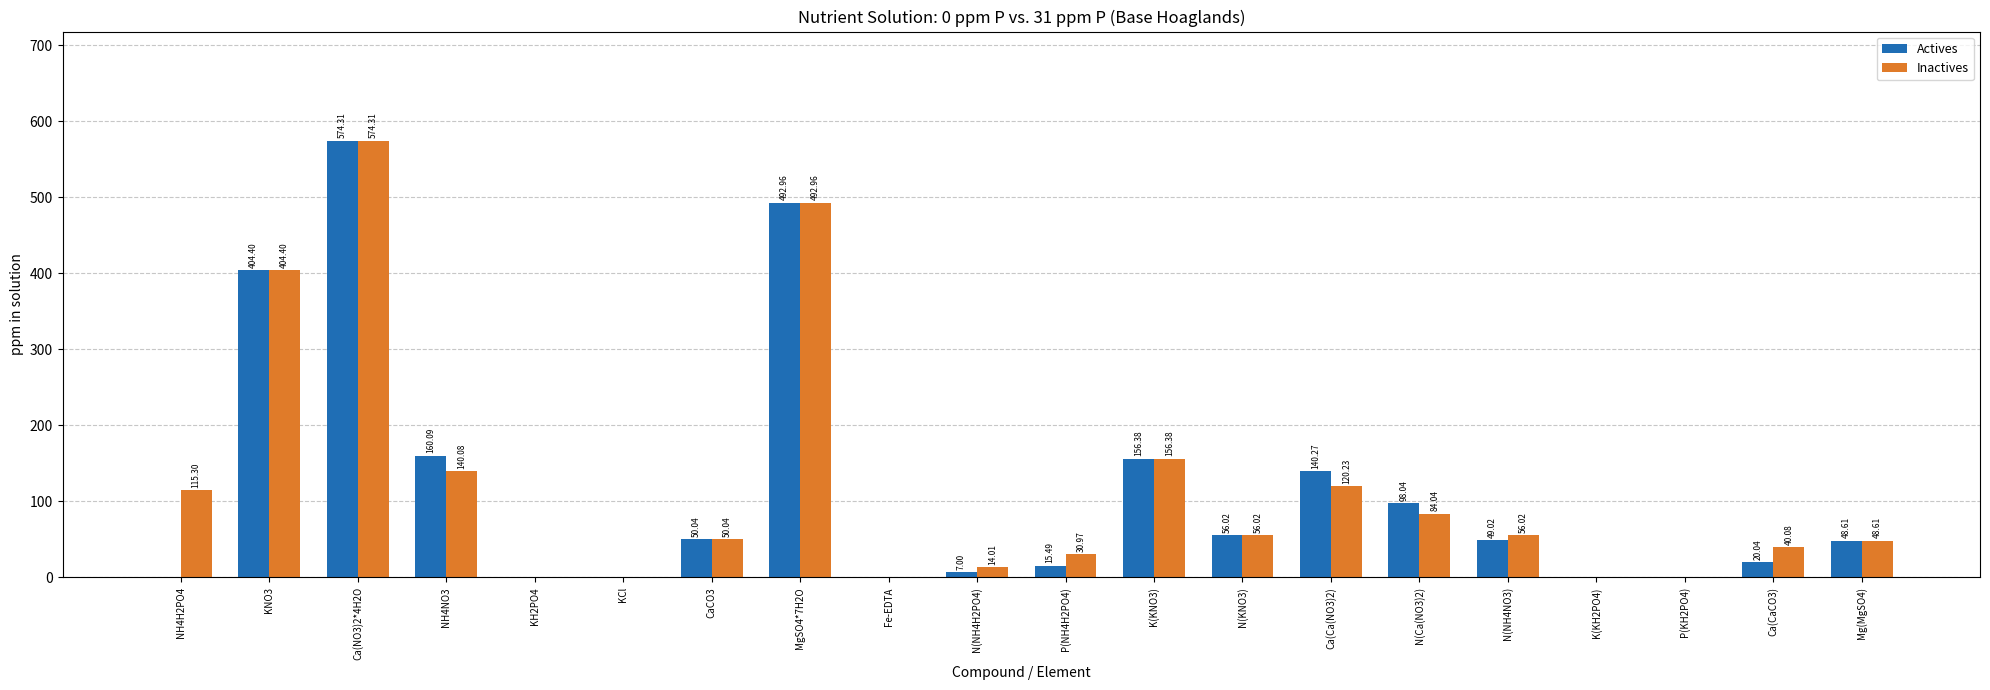

What is the sum of all Actives values?

2272.7